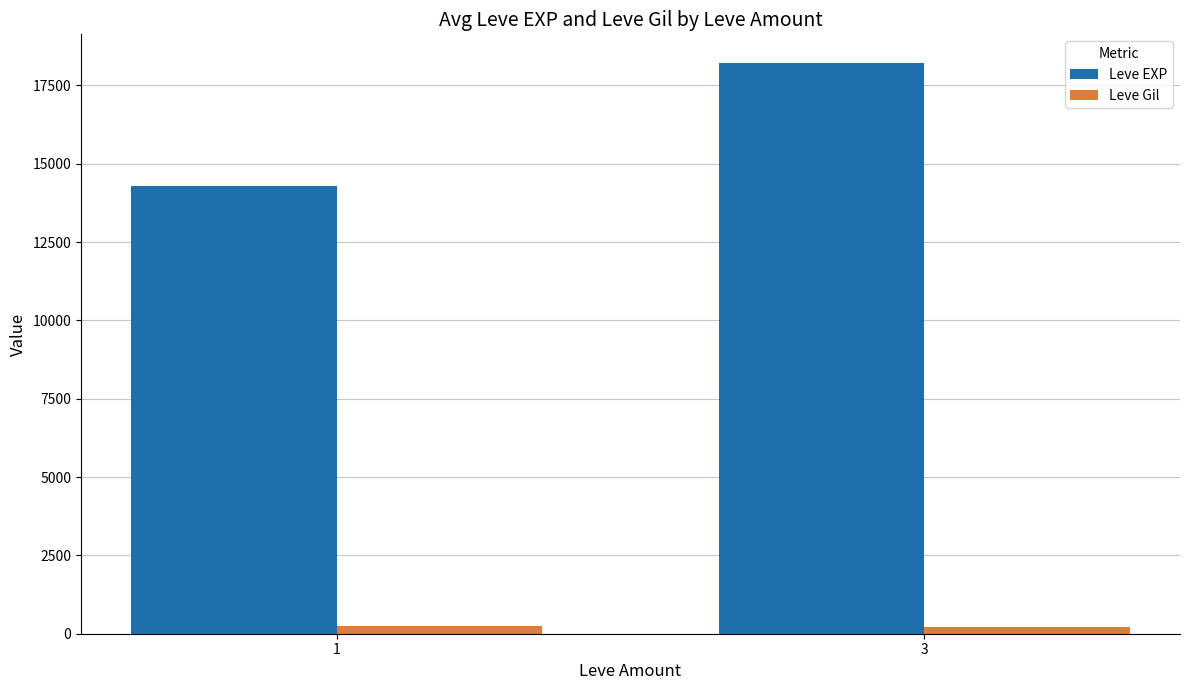

What is the difference between the maximum and minimum values in the Leve Gil series?

17.4